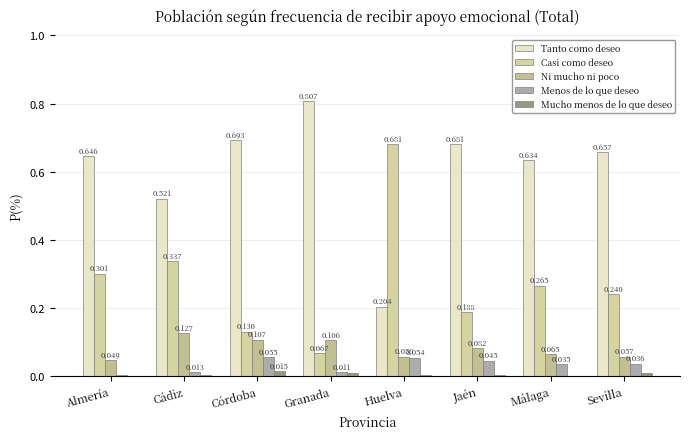

What is the difference between the highest and lowest values at Huelva?

0.7